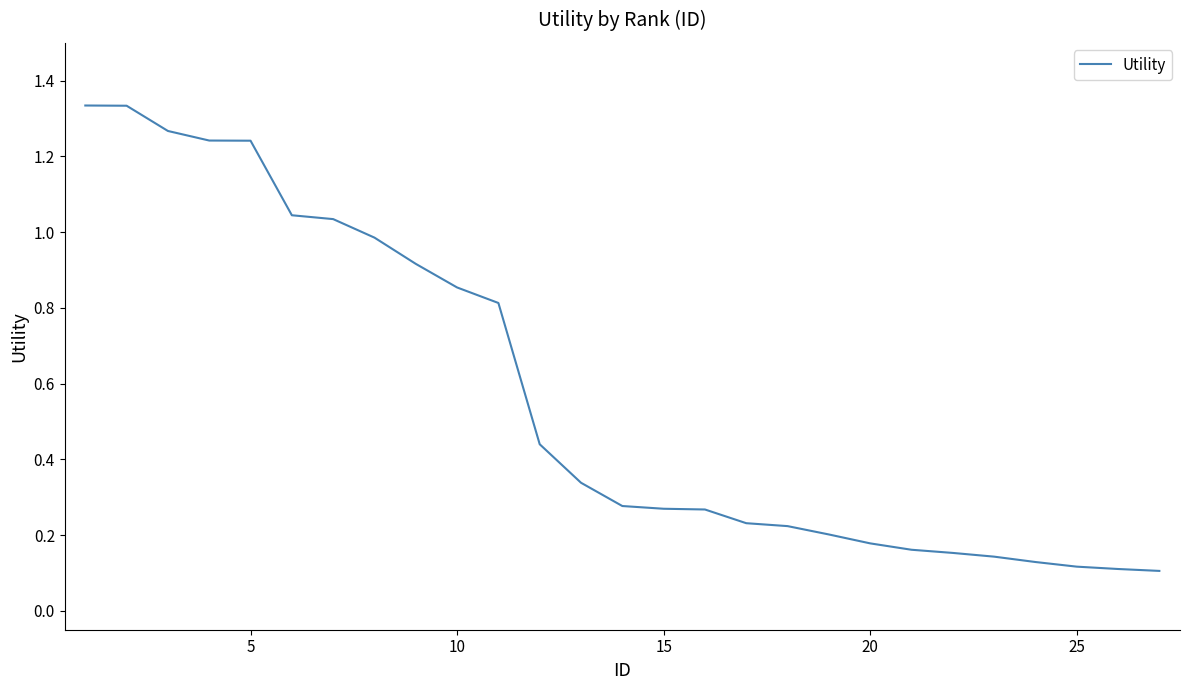

What is the difference between the maximum and minimum values?

1.2